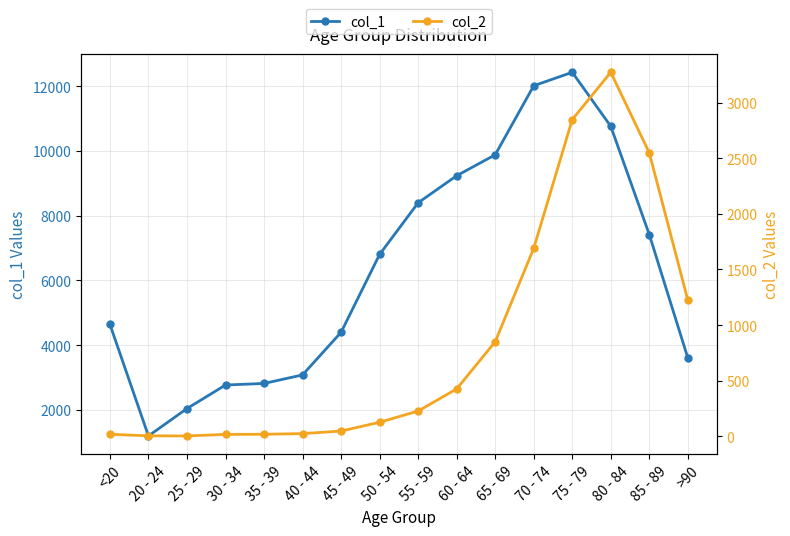

Reading left to right, list all the values displayed in this chart.

col_1: 4641	1191	2038	2765	2814	3078	4396	6803	8400	9236	9883	12018	12434	10764	7417	3604
col_2: 18	4	3	17	18	24	47	126	227	426	850	1690	2848	3273	2548	1224